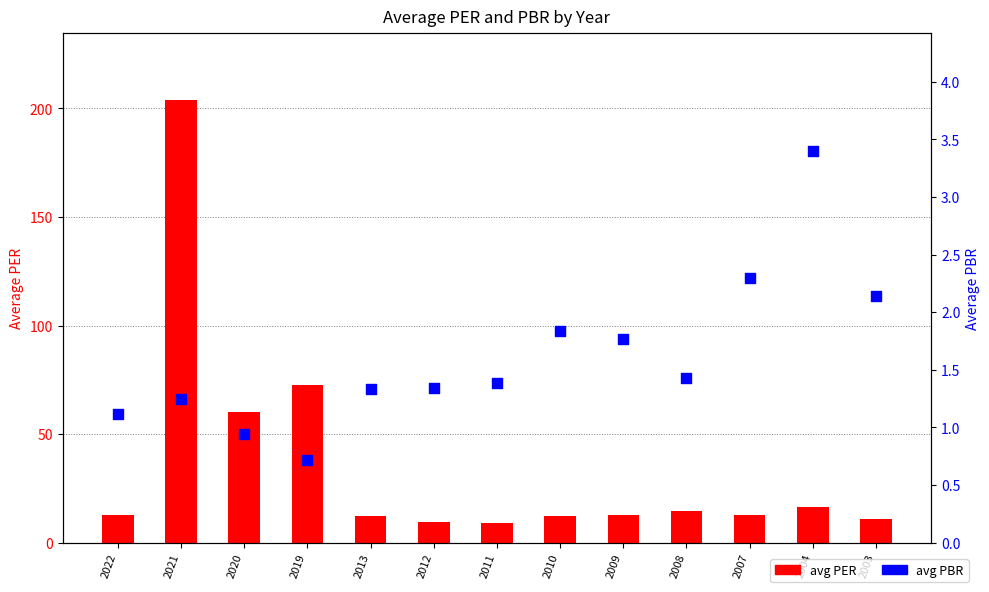

Which series contains the lowest Y value?

avg PBR